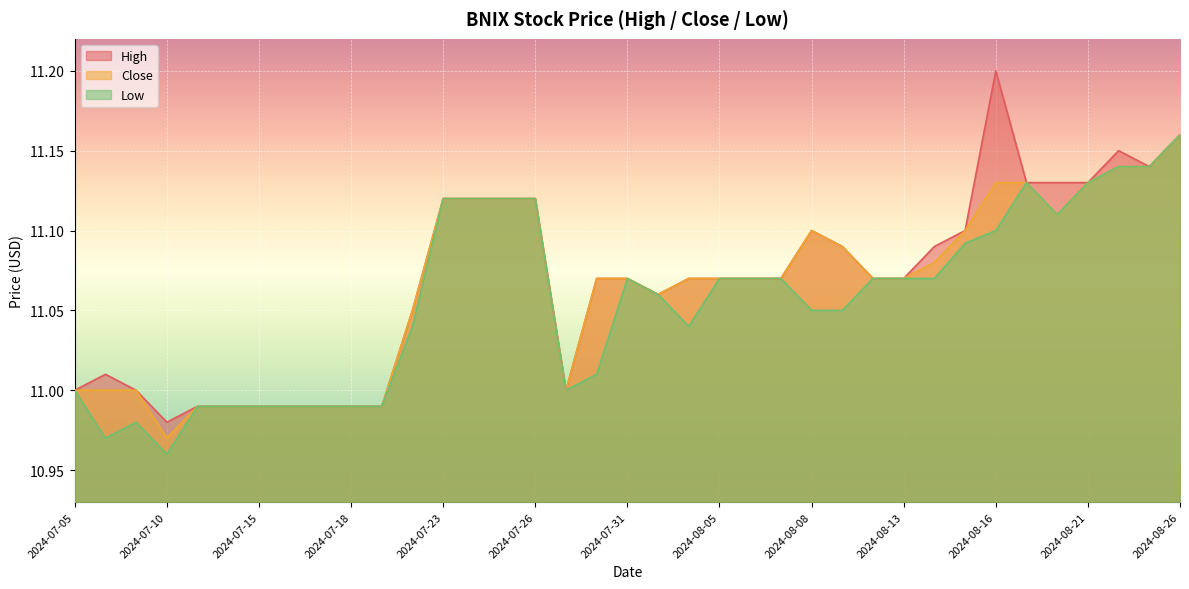

What is the label of the 21st point from the left?

2024-08-02